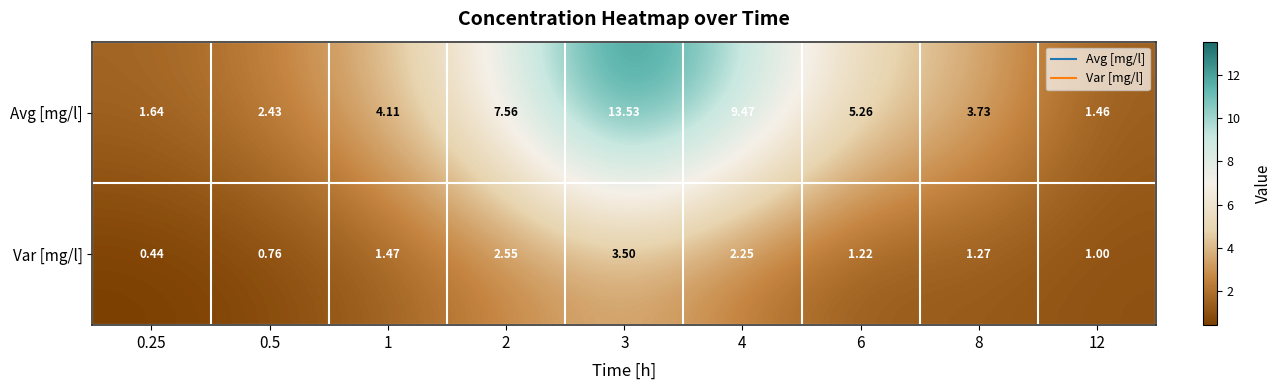

Which series has the largest total across all categories?

Avg [mg/l]